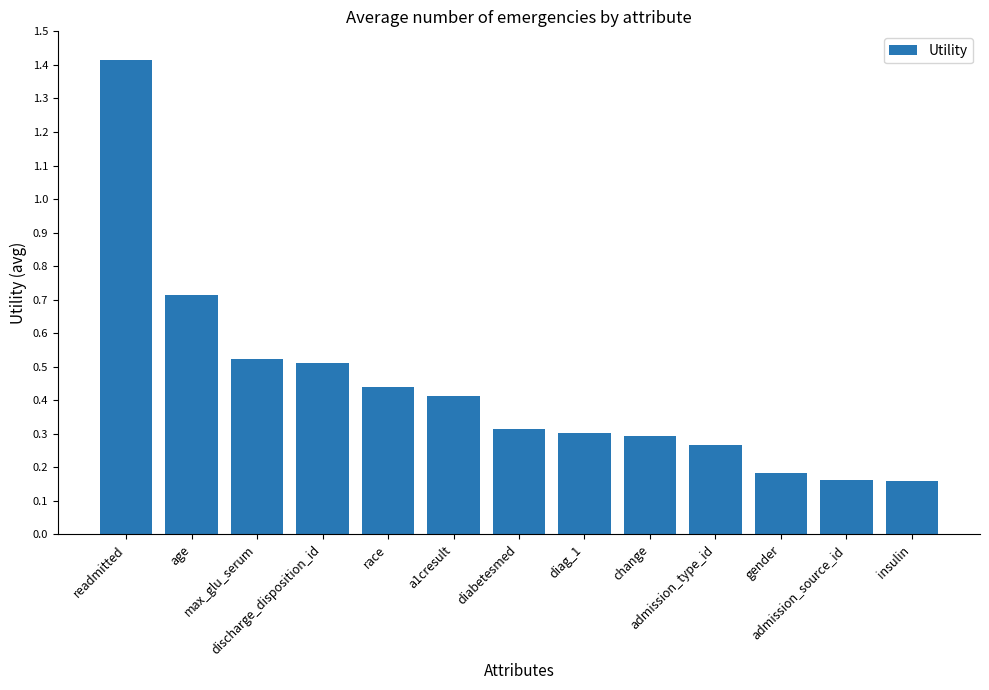

What position from the right is discharge_disposition_id?

10